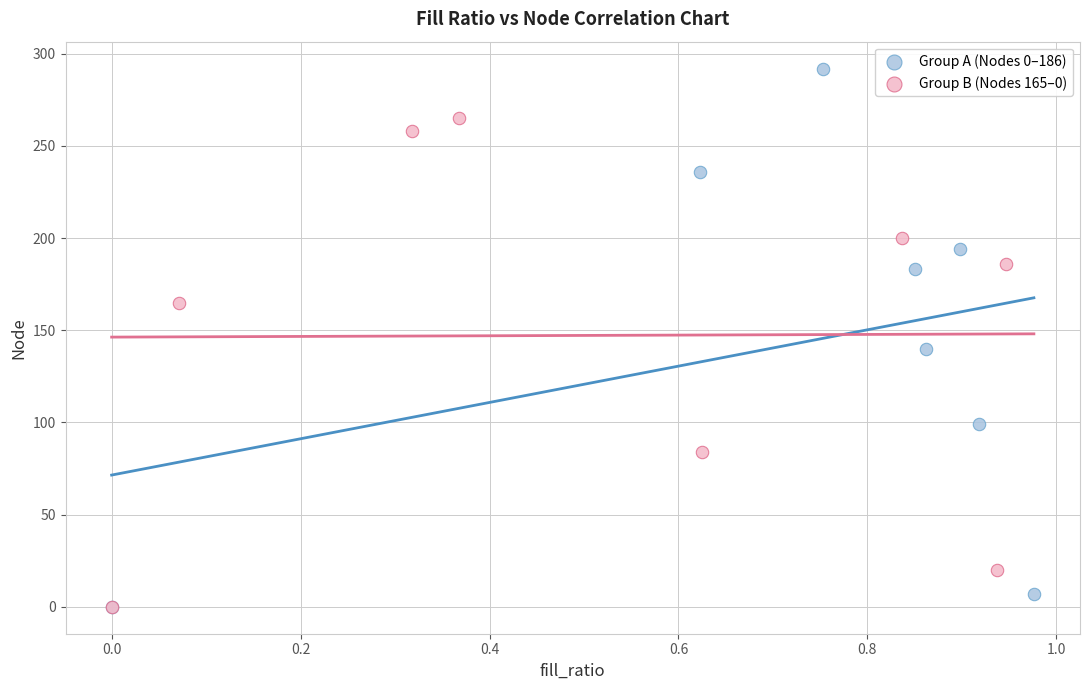

Which series has the largest Y range (max minus min)?

Group A (Nodes 0–186)